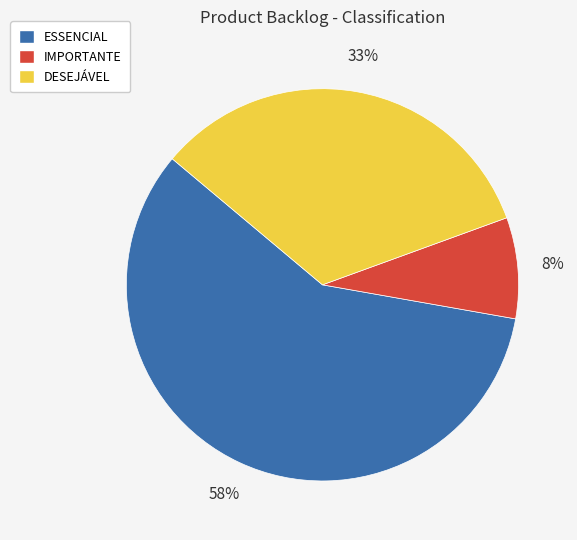

The DESEJÁVEL slice represents 23% of the pie. True or false?

False